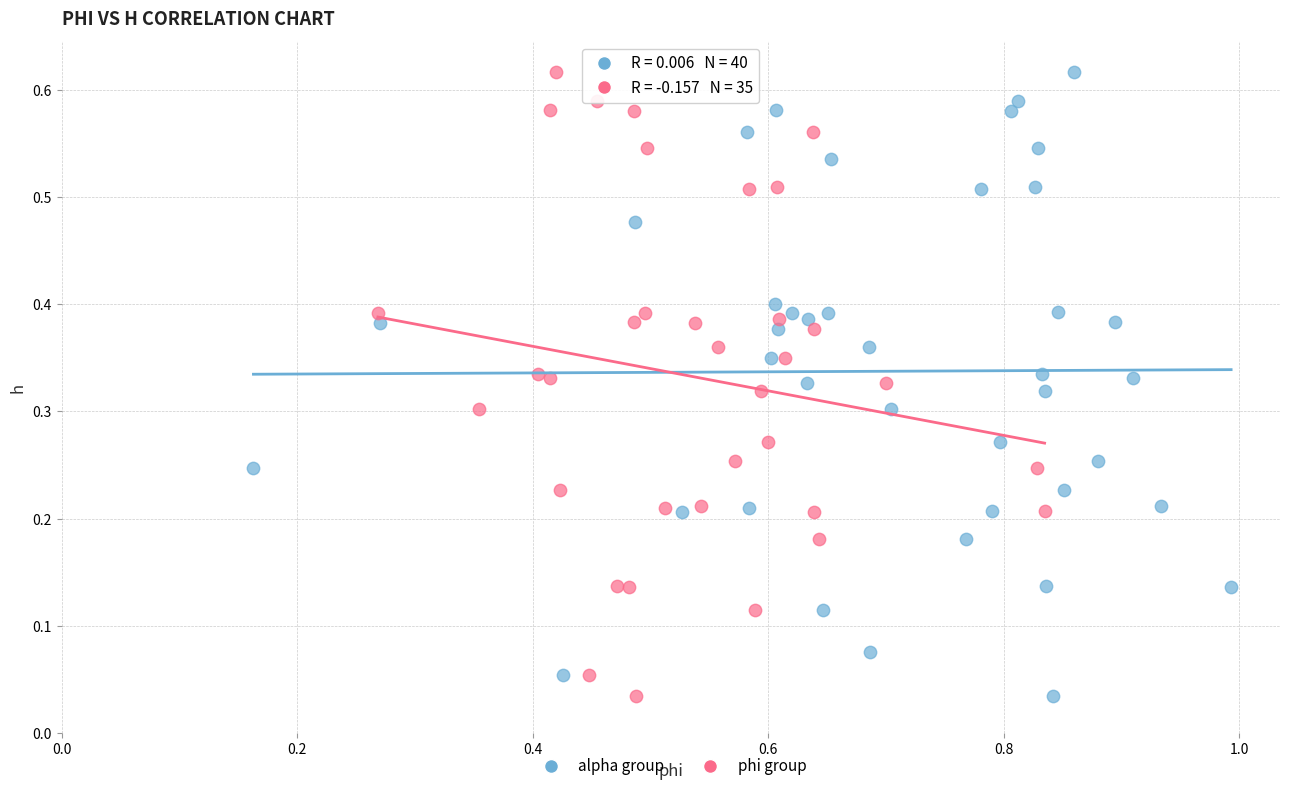

What are all the series names shown in the legend?

alpha group, phi group